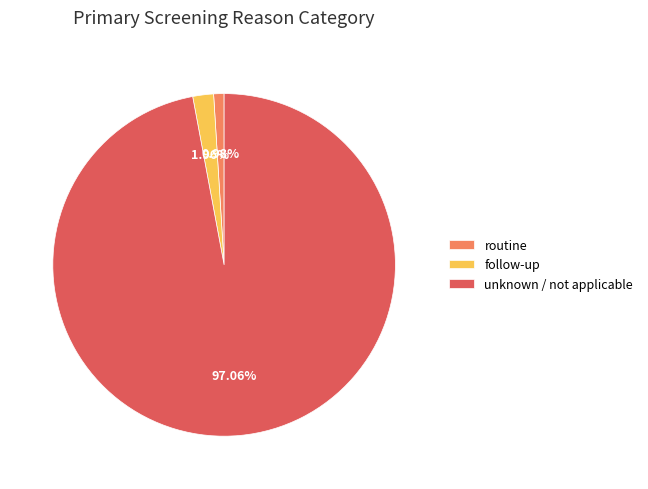

To the nearest percent, what is the difference between the largest and smallest slice percentages?

96%